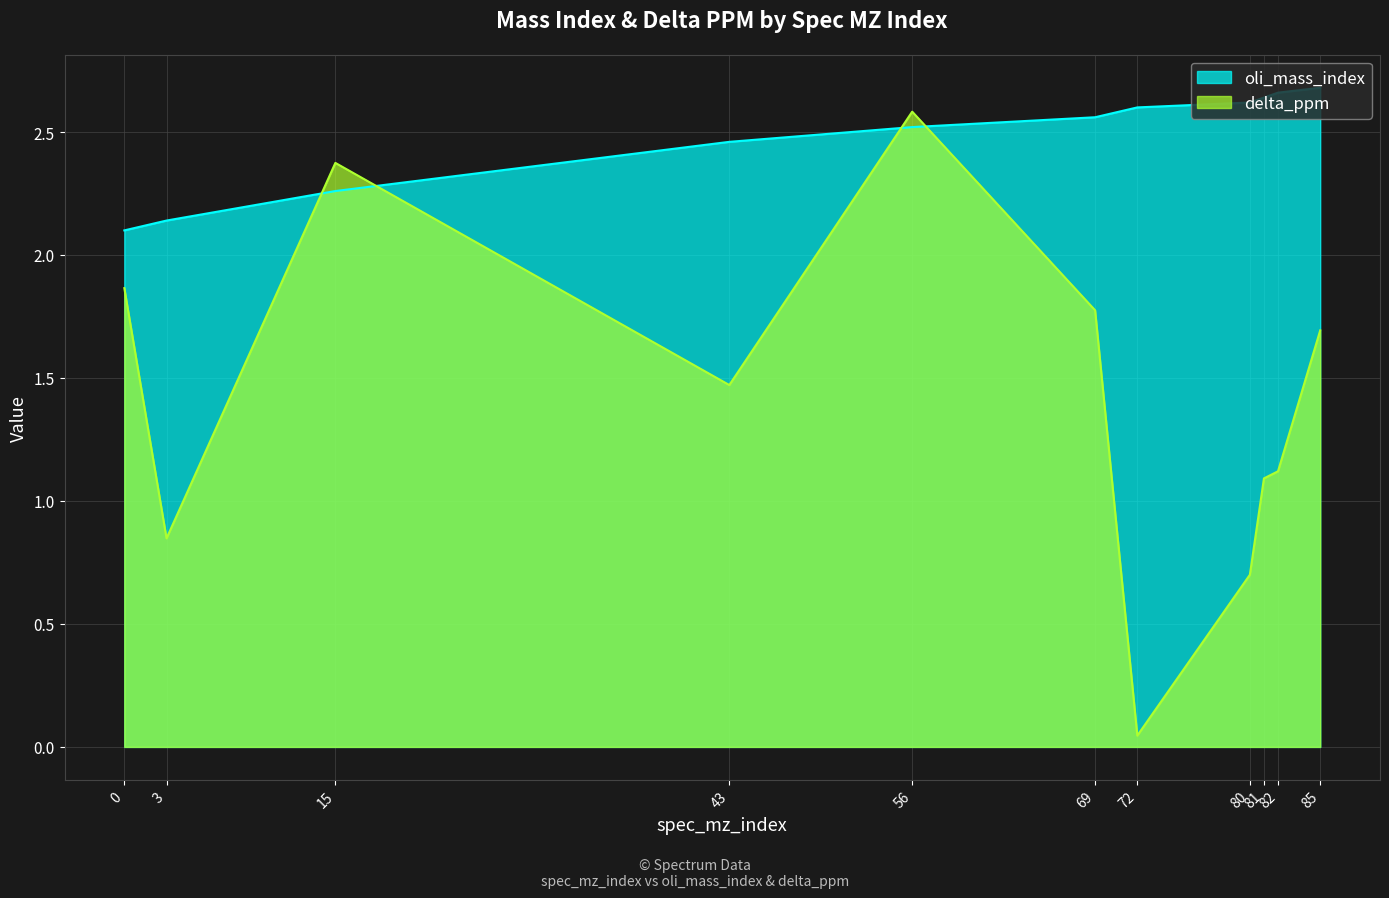

The delta_ppm series shows 0.0 at 72. True or false?

False